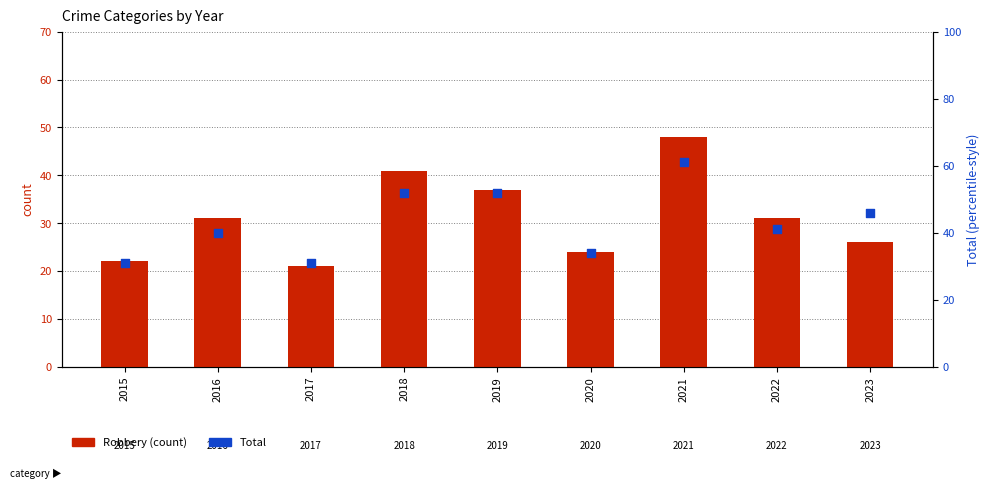

At how many categories does at least one series exceed 32?

7